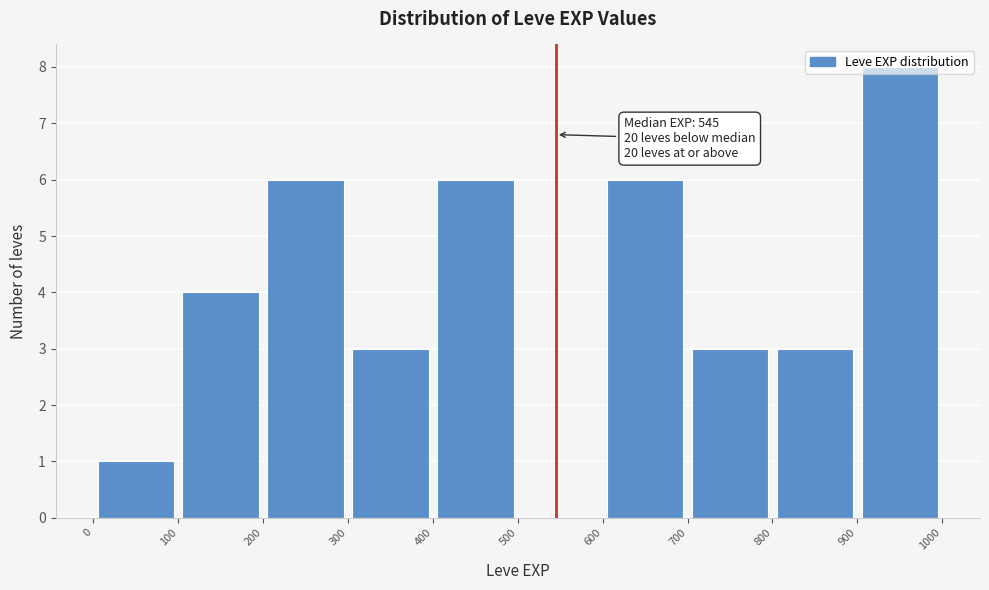

Over which range of the x-axis is the bar tallest?

900 to 1000